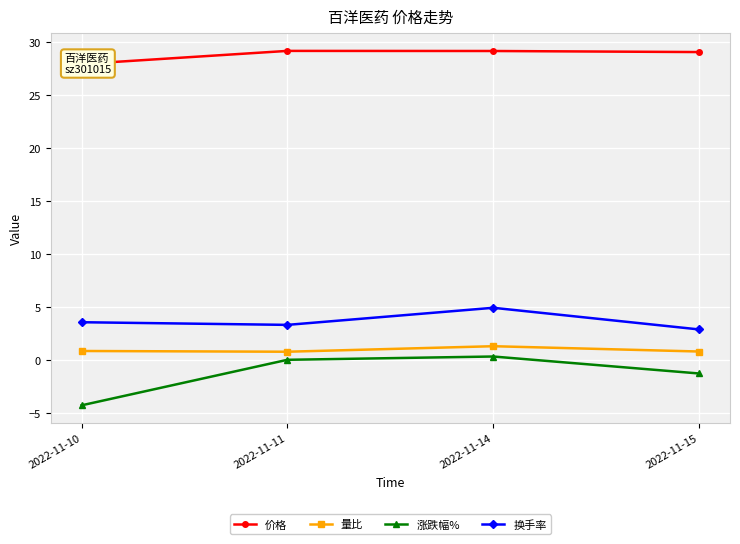

What is the average value of the 换手率 series?

3.7